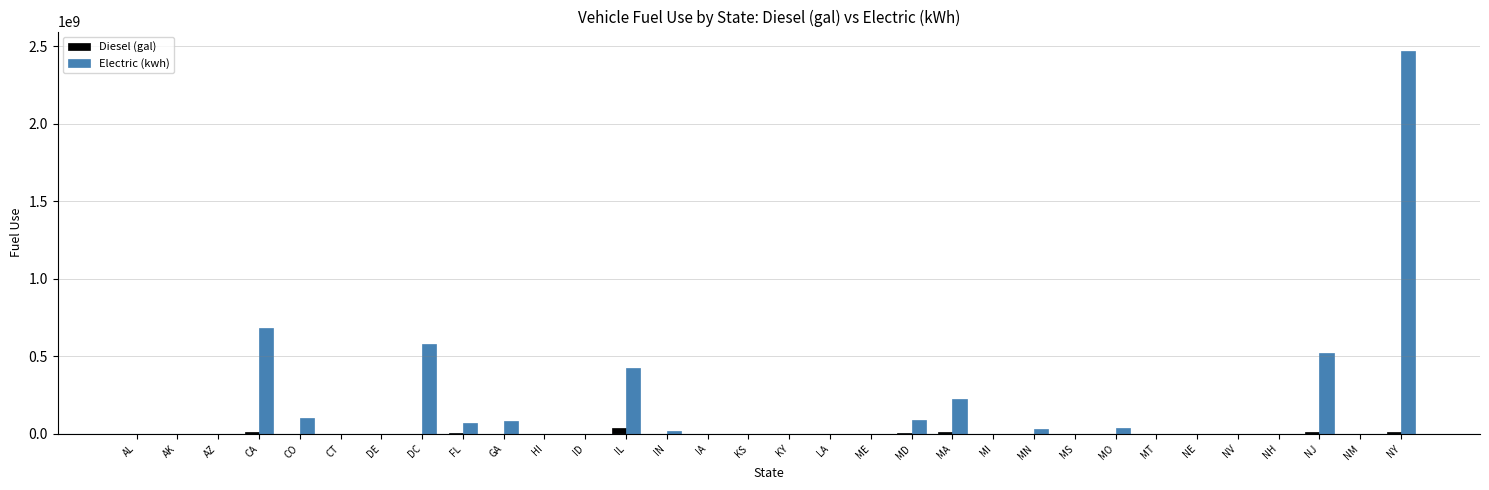

Where is Electric (kwh) nearest to the value 1235425512?

CA